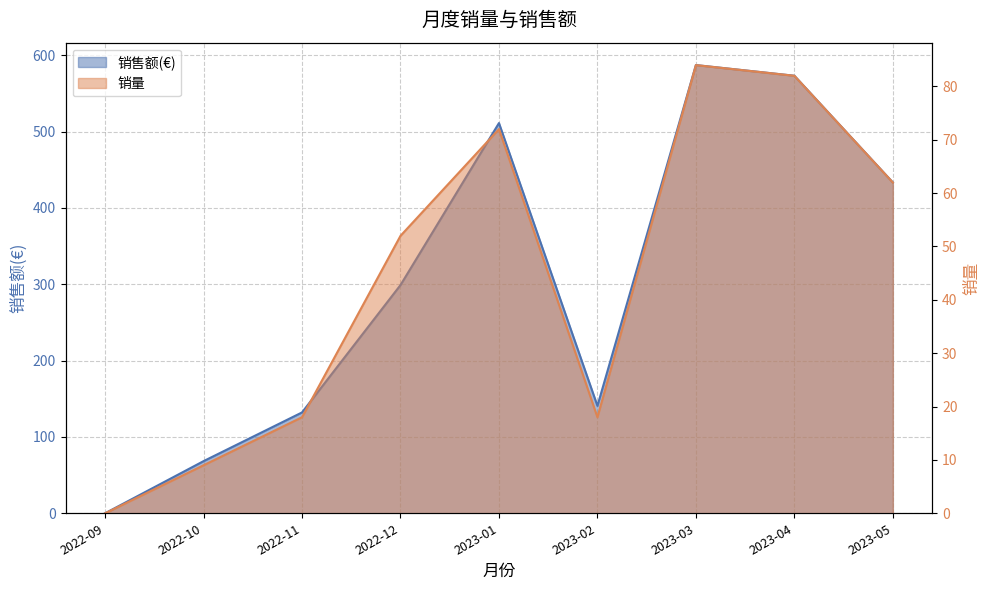

At which category does the chart reach its peak across all series?

2023-03